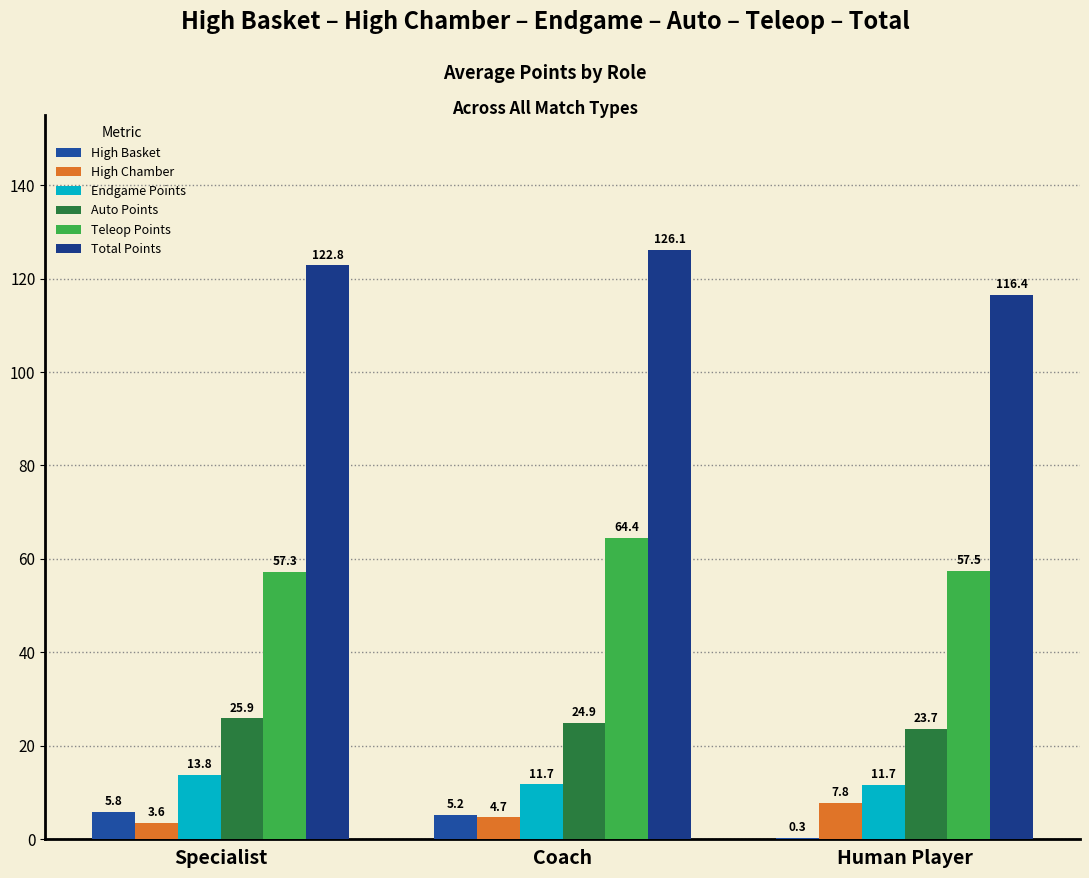

Which series has the widest spread of values?

Total Points